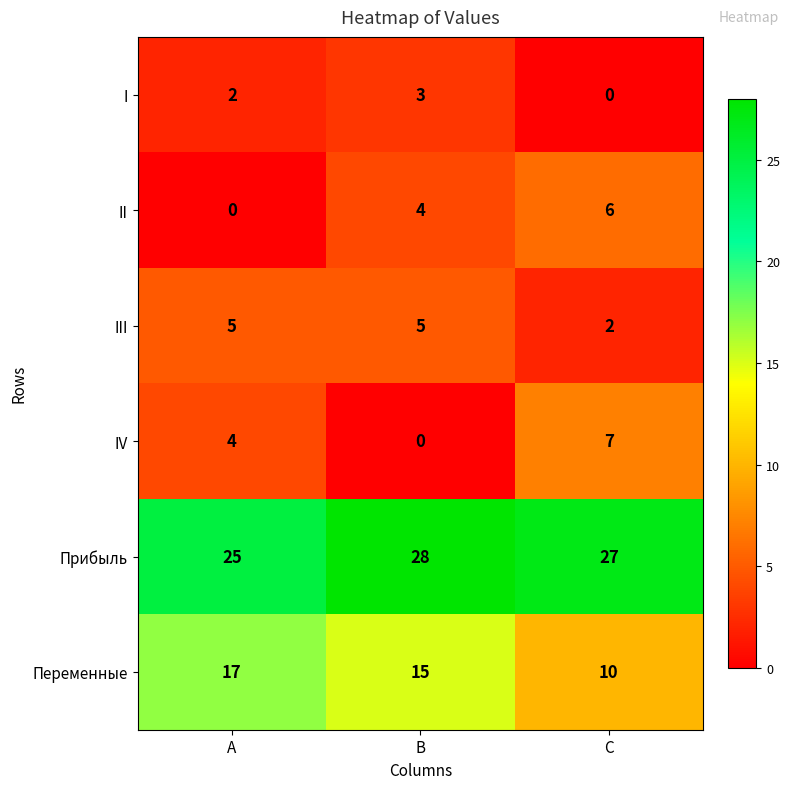

Which series changed the most between A and C?

Переменные